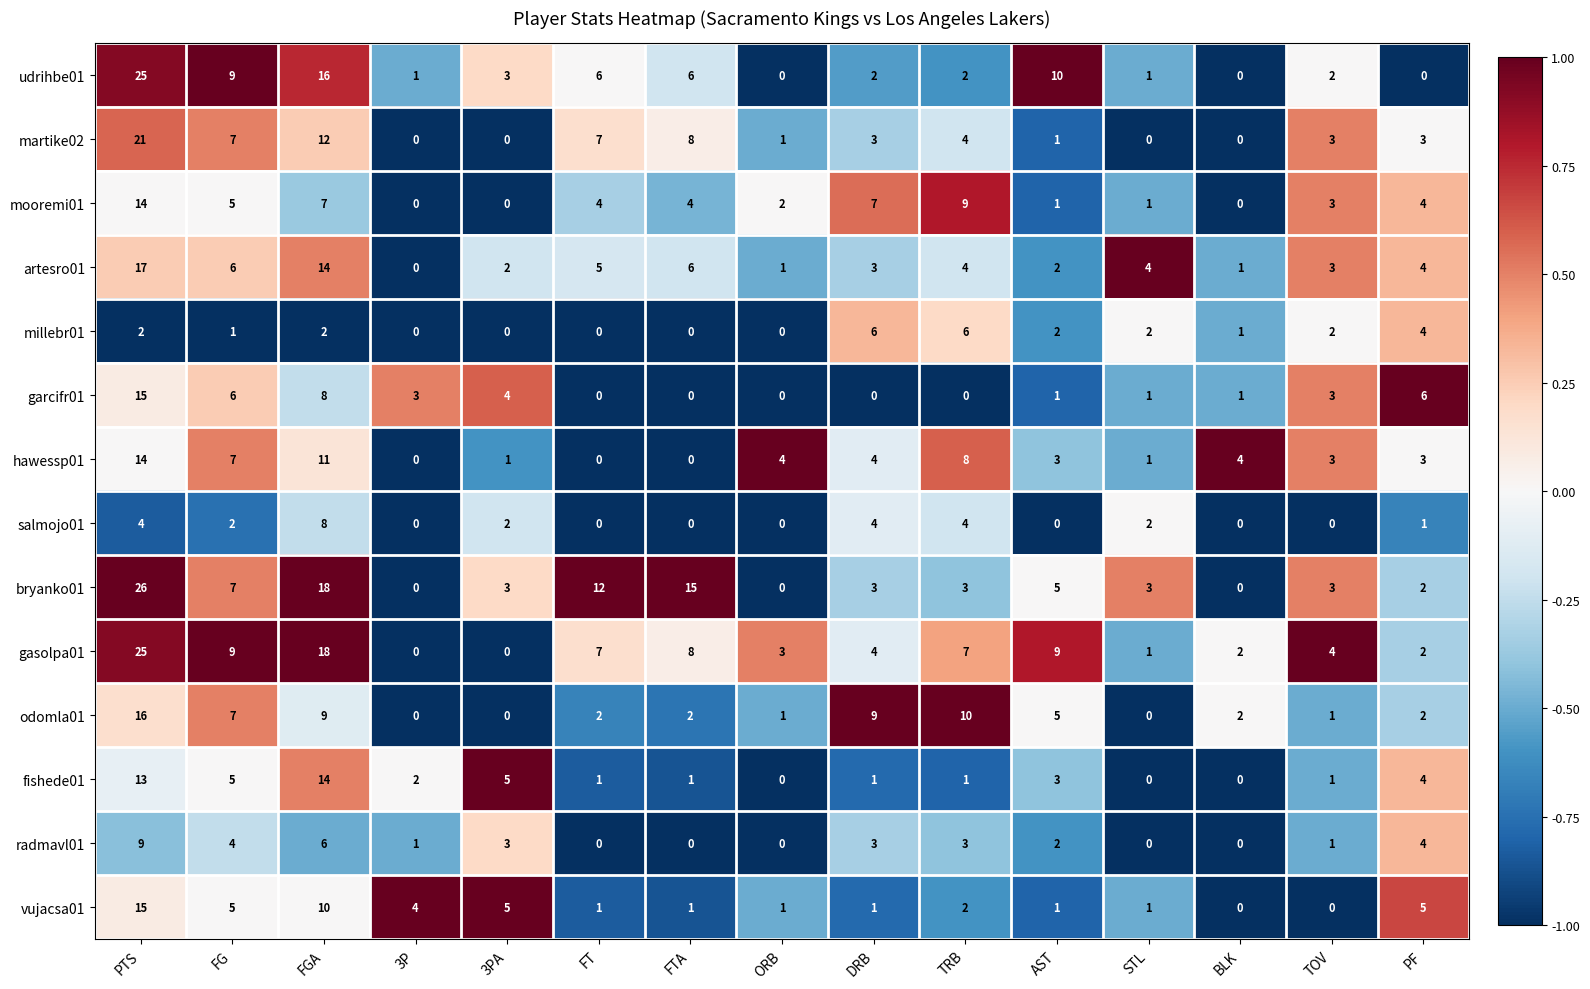

What is the sum of the artesro01 values at 3PA and PF?

6